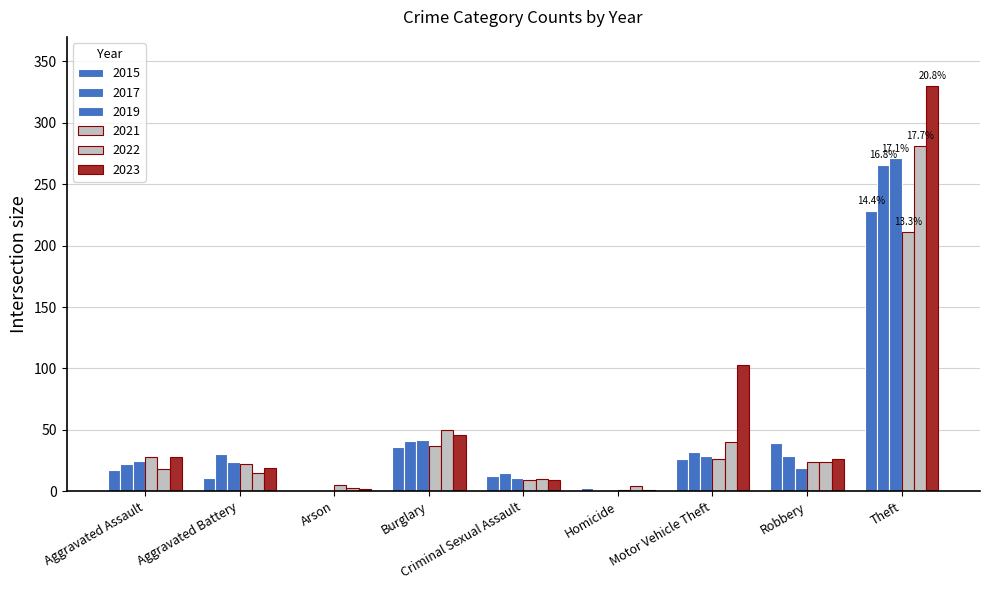

How many categories are shown in the chart?

9